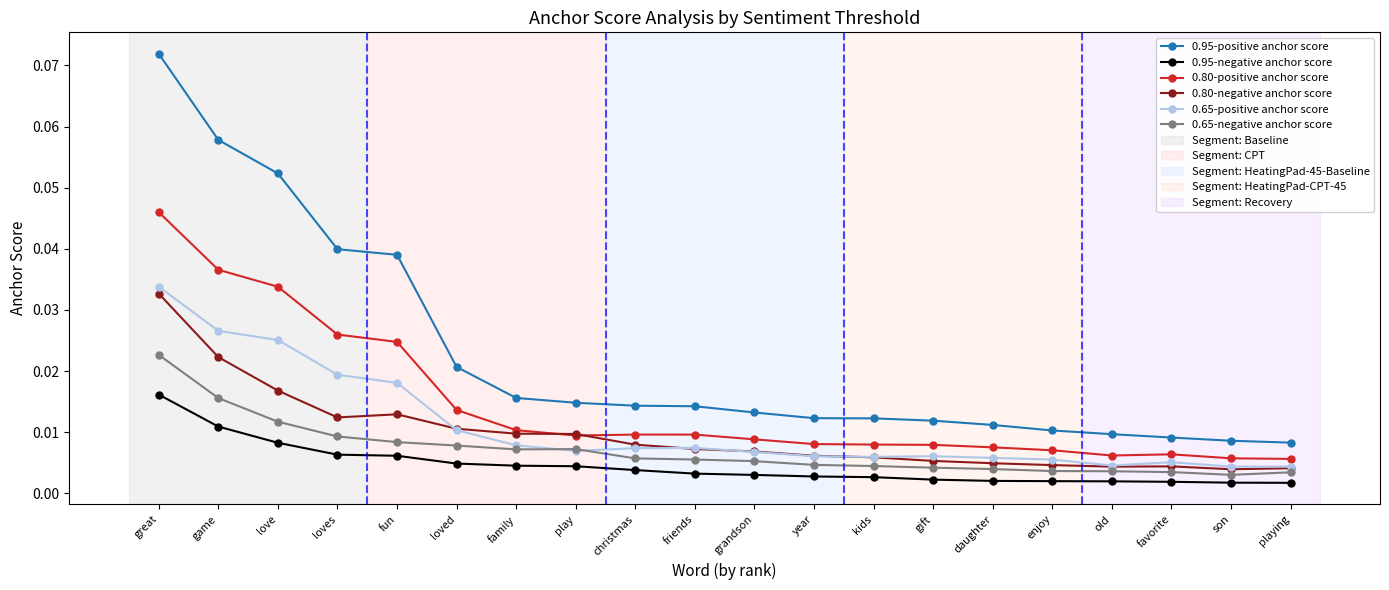

In 0.80-positive anchor score, how many points are higher than both neighbors (excluding endpoints)?

2